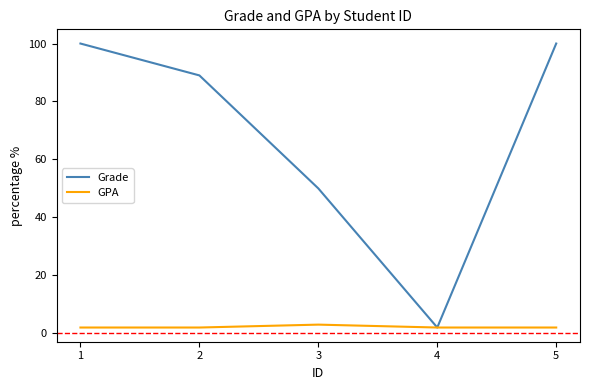

The value of Grade at 5 is 40. True or false?

False